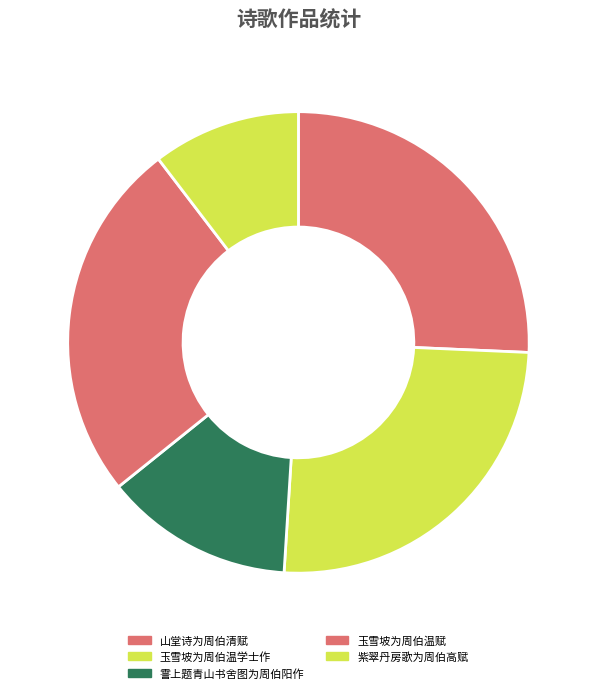

Which slice is the largest?

山堂诗为周伯清赋